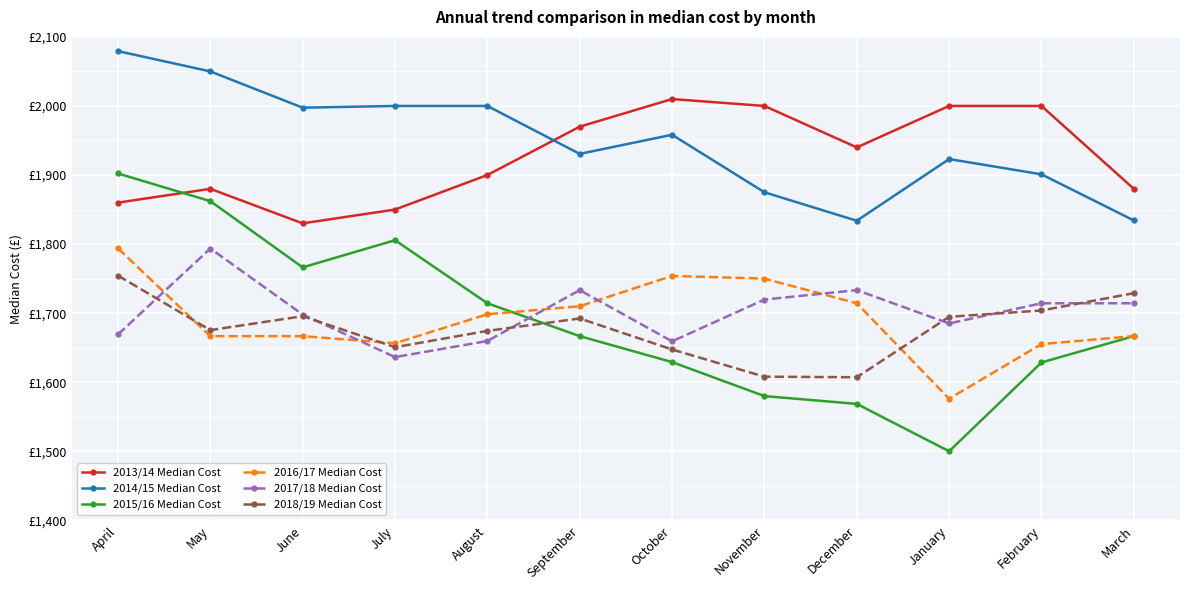

At which category does 2017/18 Median Cost reach its first local valley?

July